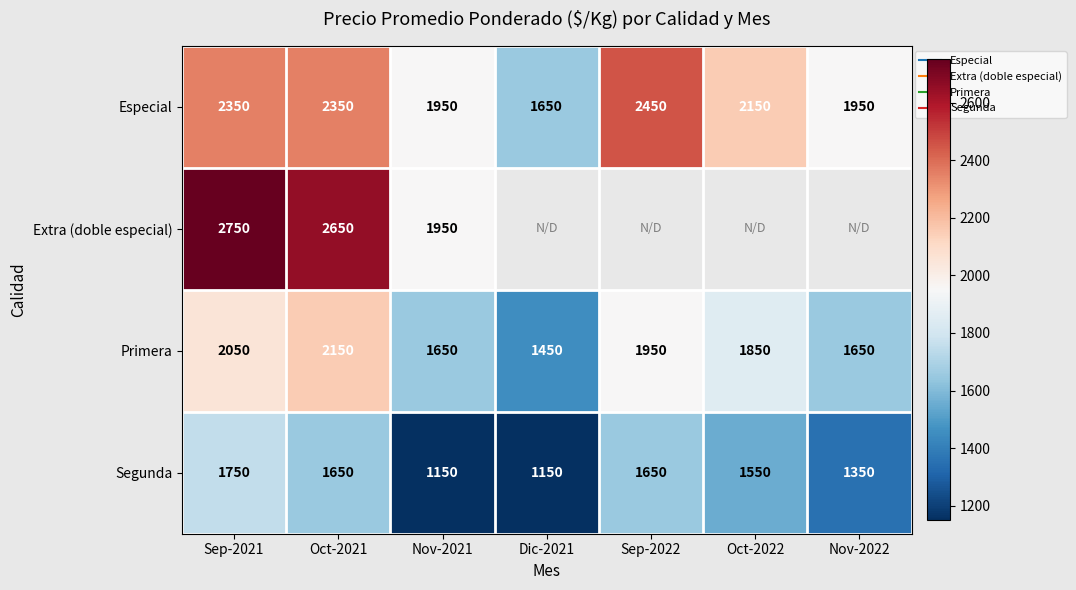

At which label is Extra (doble especial) closest to 2350?

Oct-2021